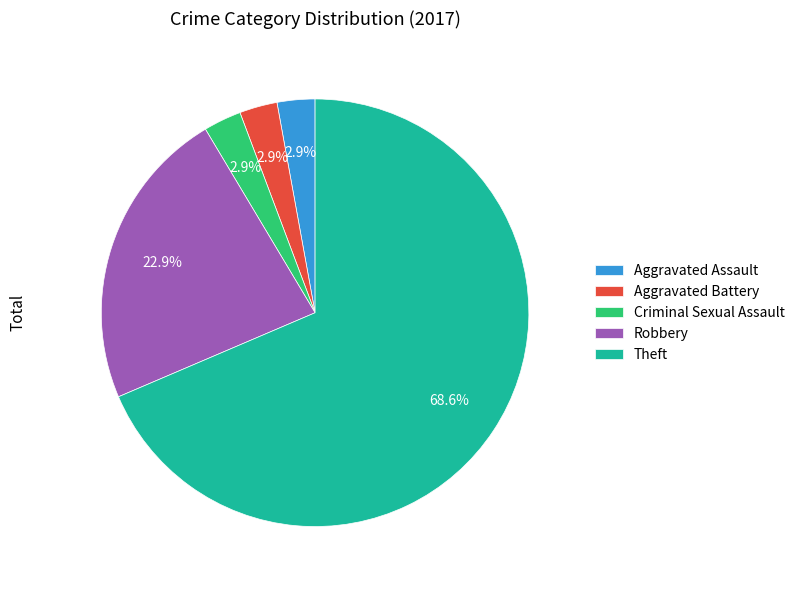

To the nearest percent, what portion does Robbery represent?

23%